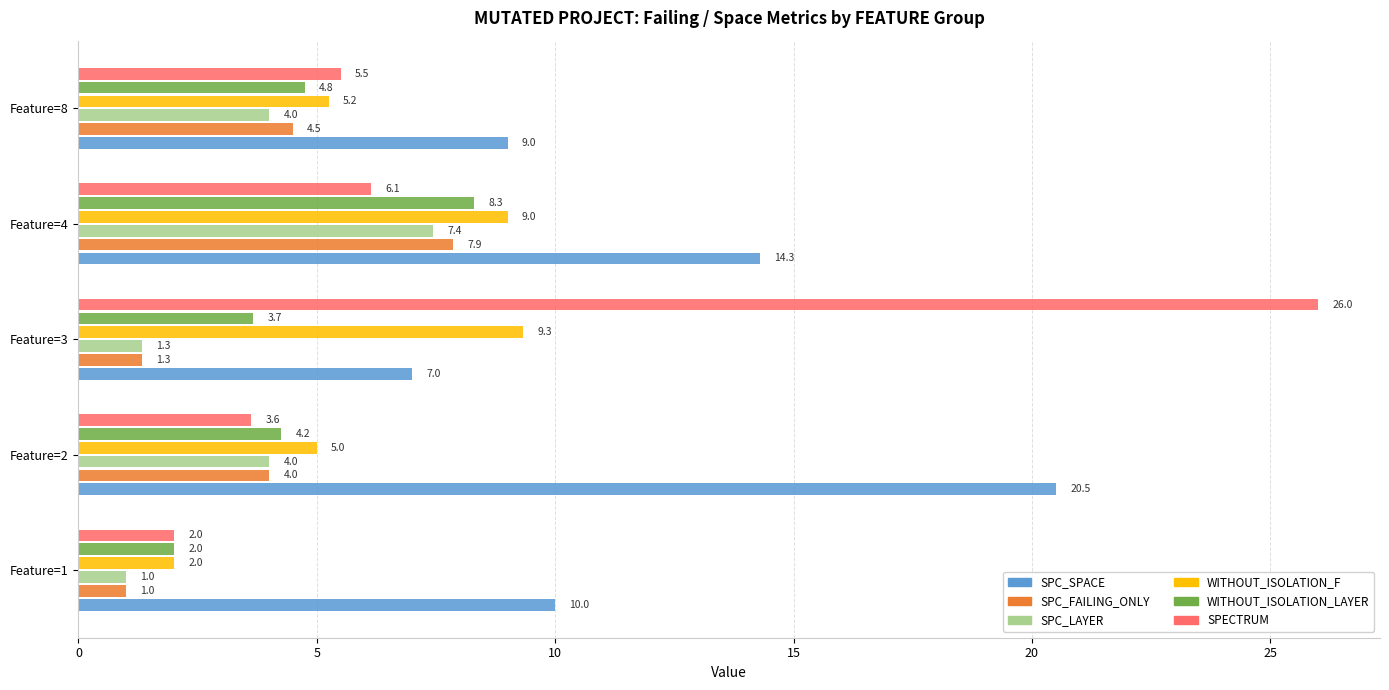

Between Feature=3 and Feature=8, which series saw the biggest shift?

SPECTRUM